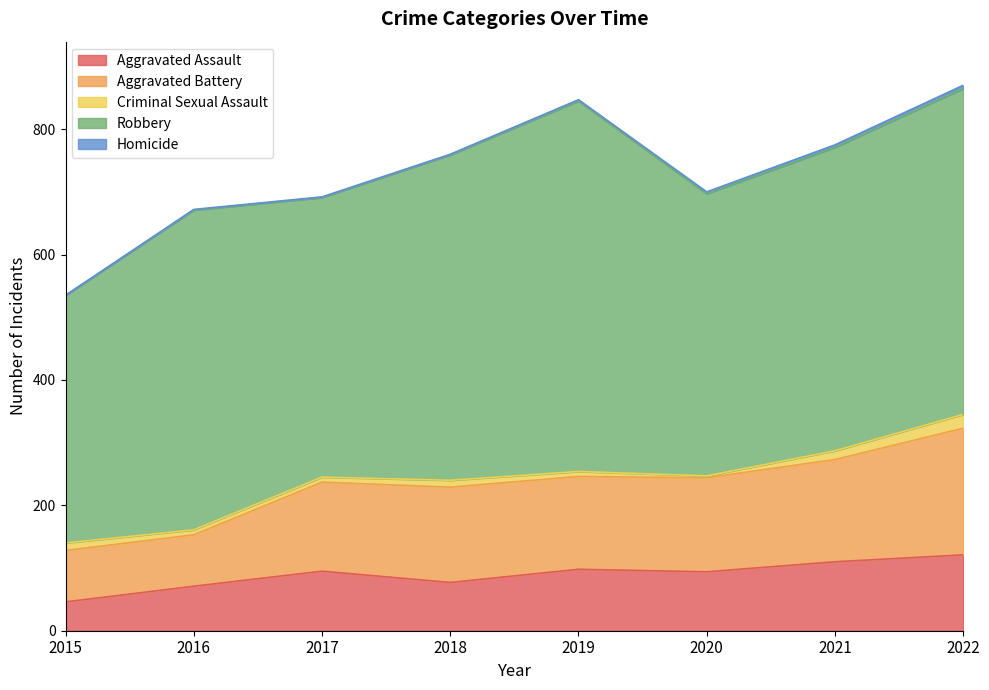

What is the difference between the maximum and minimum values in the Robbery series?

196